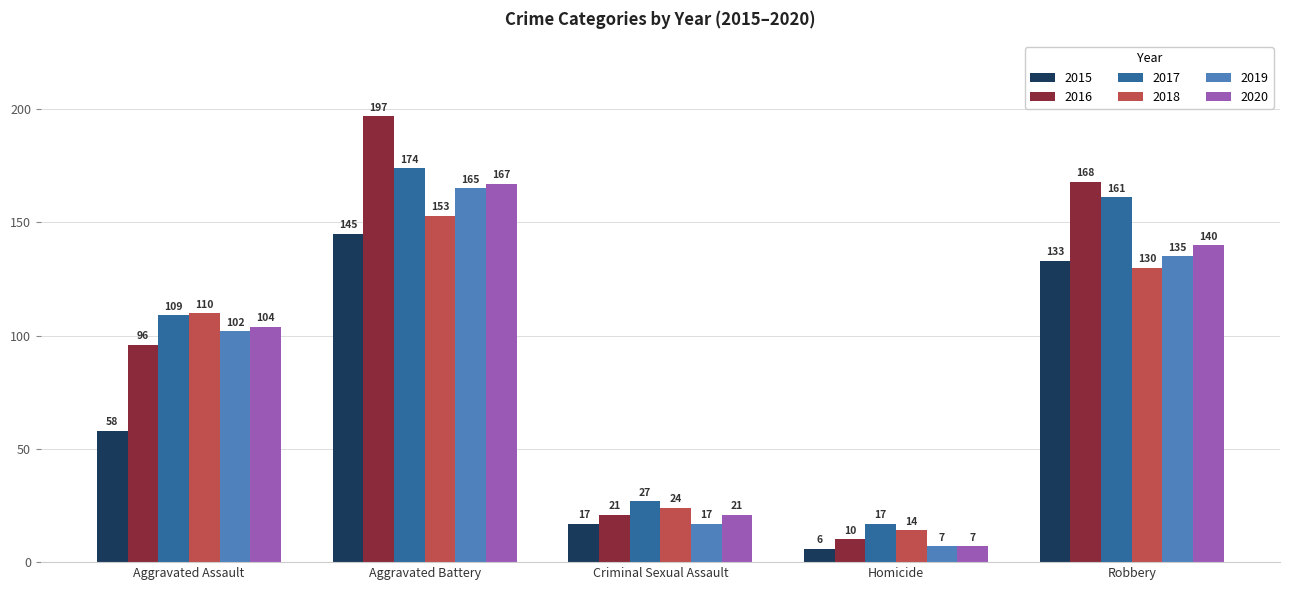

How many distinct data groups are displayed?

6